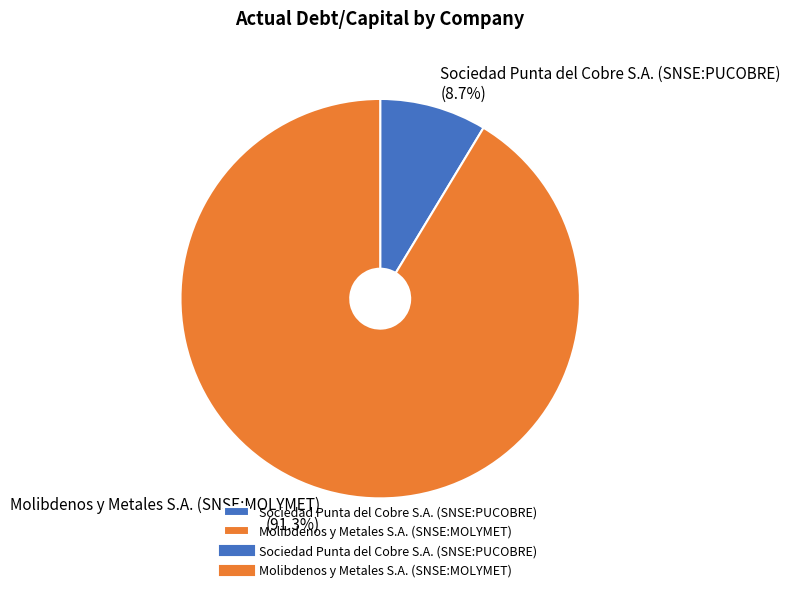

What percentage do Molibdenos y Metales S.A. (SNSE:MOLYMET) and Sociedad Punta del Cobre S.A. (SNSE:PUCOBRE) together represent?

100.0%